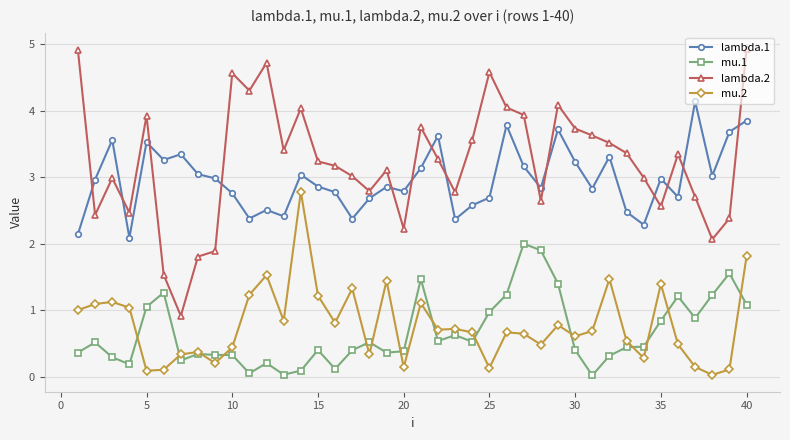

Which series has the largest range (max minus min)?

lambda.2